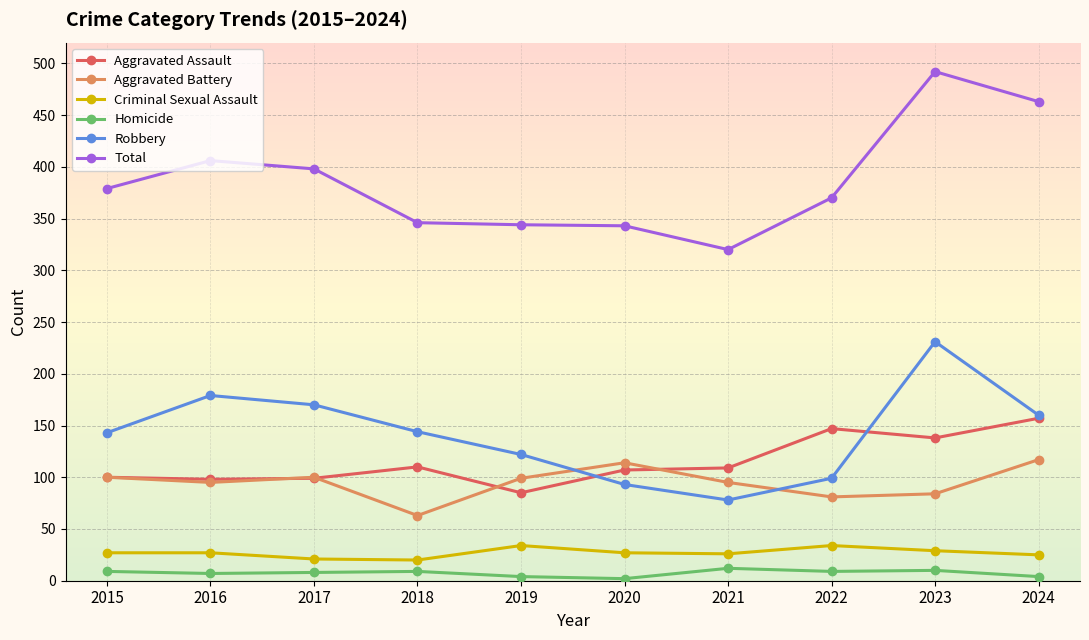

How many data points does each series have?

10